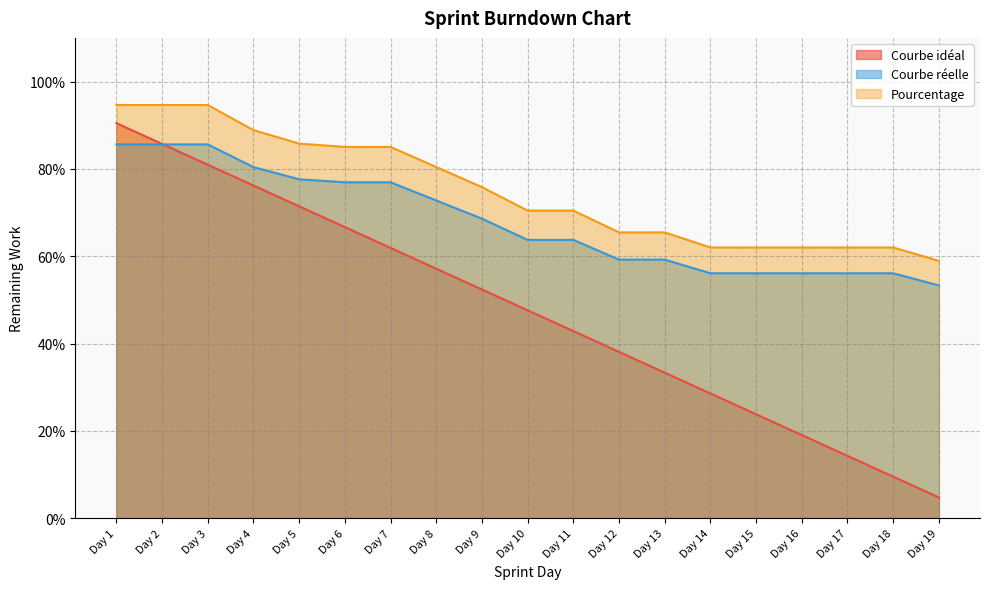

Is it true that Pourcentage equals 1.0 at Day 6?

False